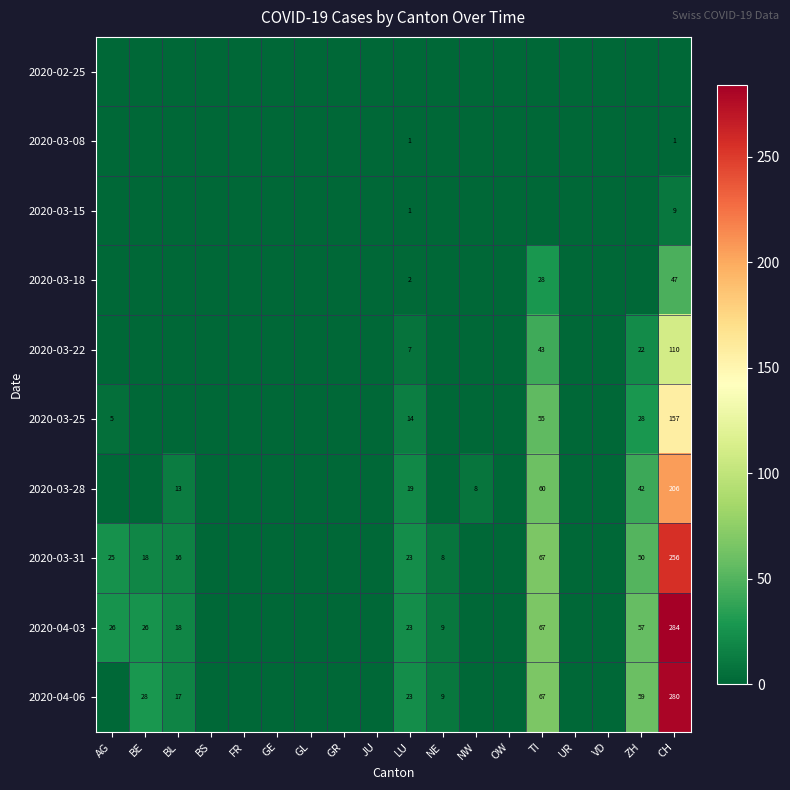

The value of 2020-04-06 at NE is 9. True or false?

True